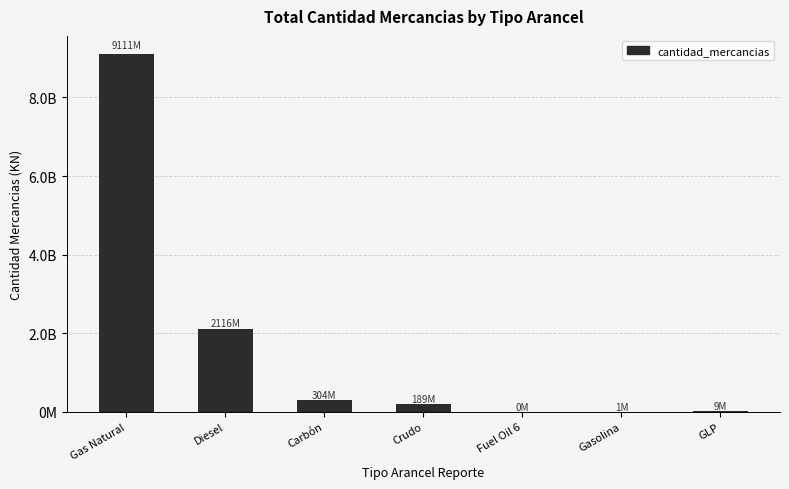

Are the bars horizontal?

No